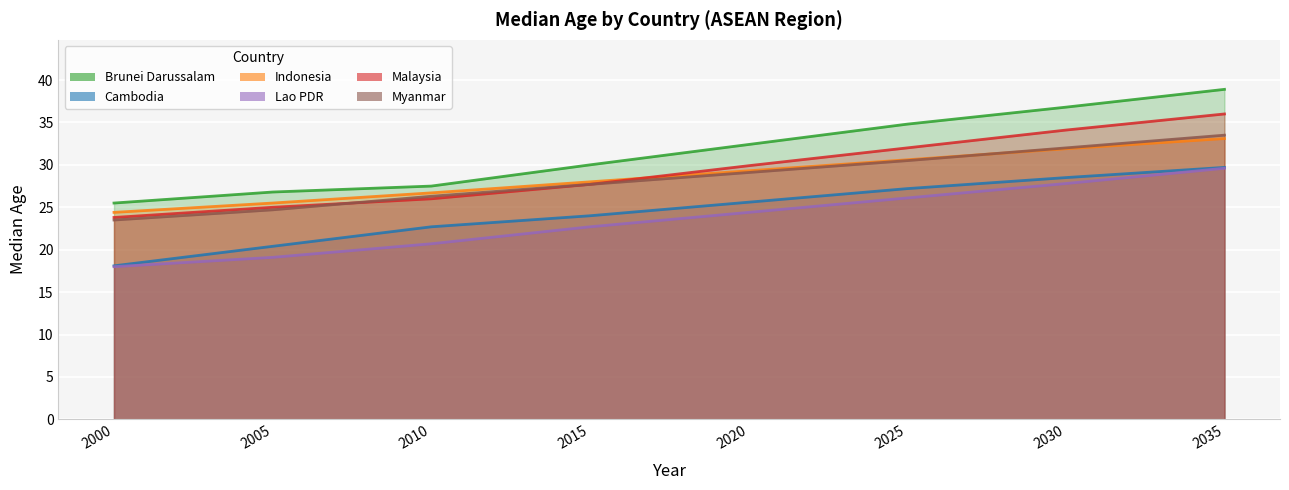

What is the greatest value displayed?

38.9